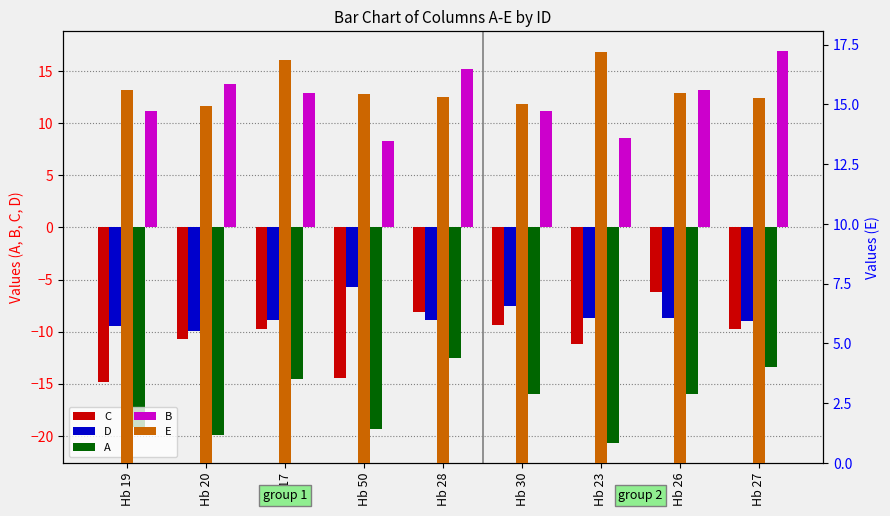

How many groups of bars are there?

9